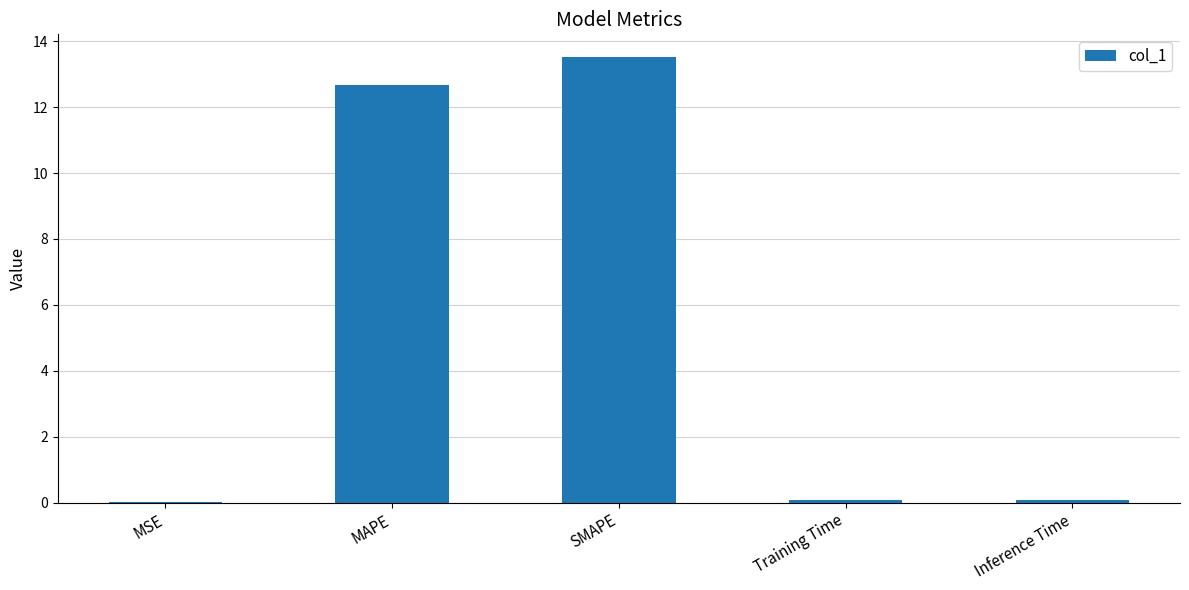

Are the bars grouped side by side (vs. stacked)?

No